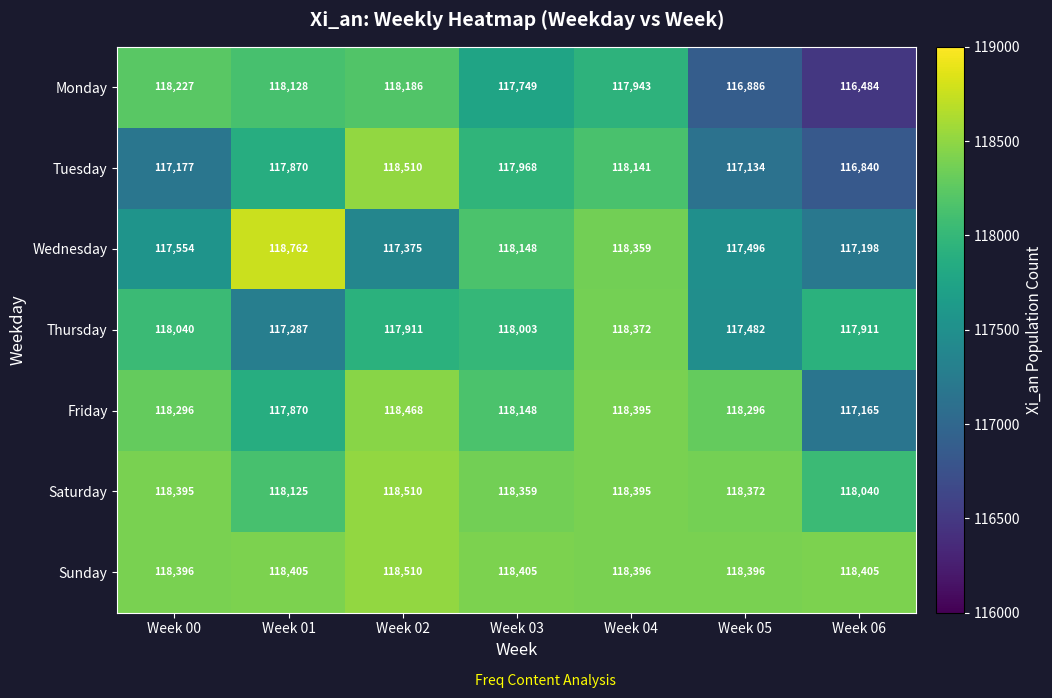

What is the smallest value displayed?

116484